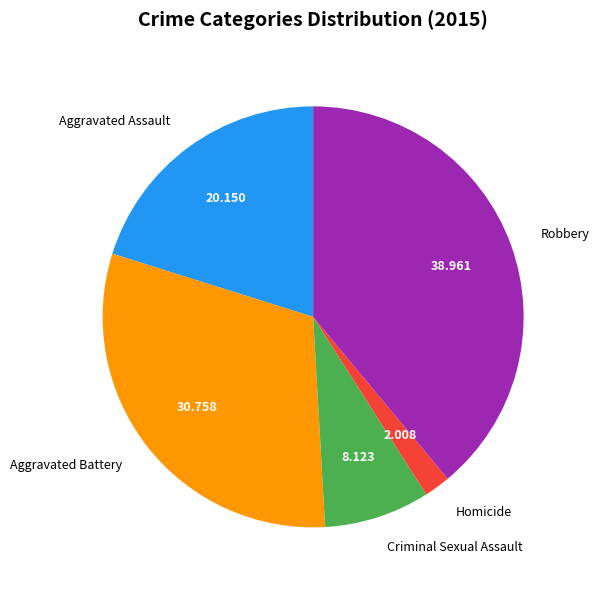

Which has a higher value, Criminal Sexual Assault or Aggravated Assault?

Aggravated Assault